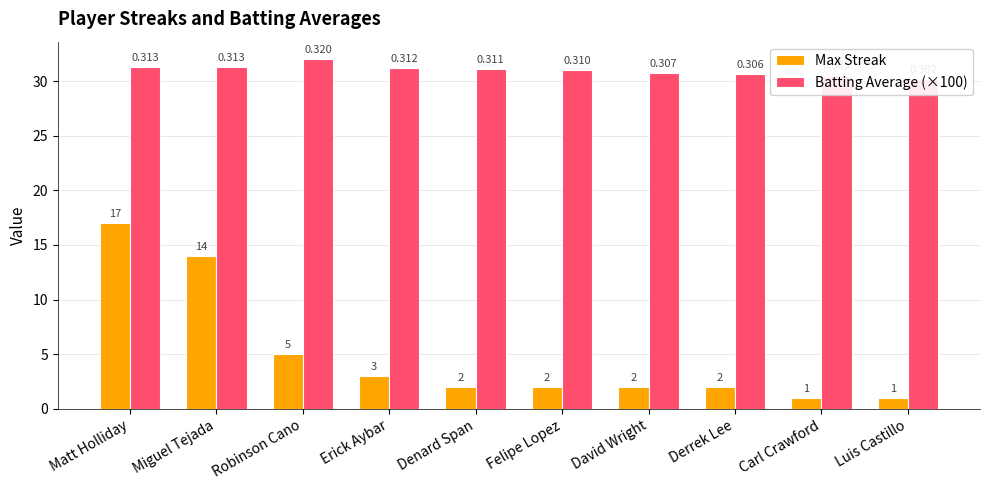

Between Erick Aybar and David Wright, which is larger?

Erick Aybar